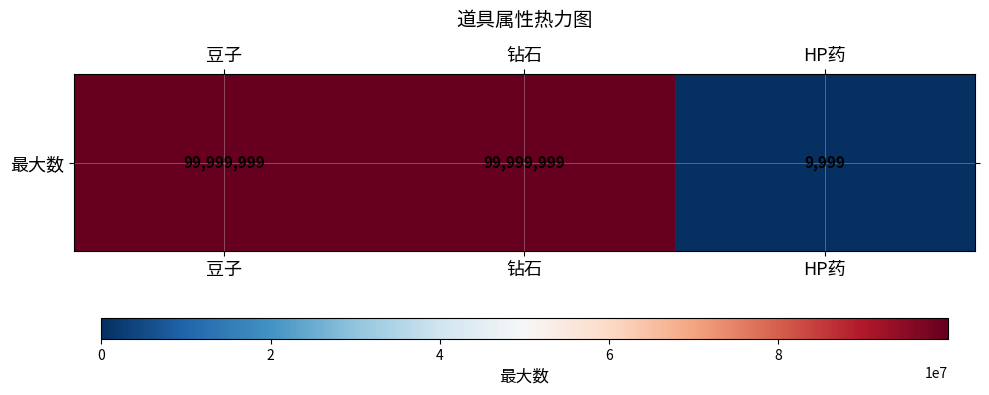

Reading left to right, list all the values displayed in this chart.

99999999	99999999	9999